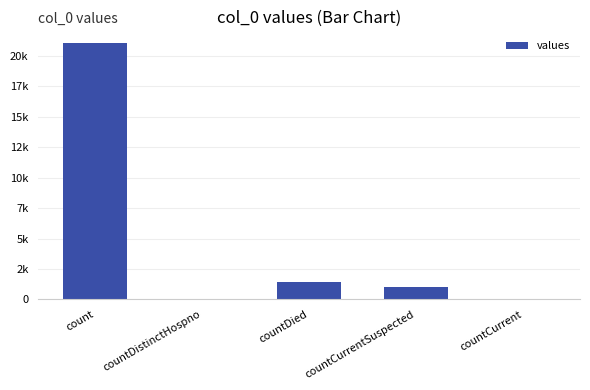

Reading left to right, extract all data points from this chart.

count=21050	countDistinctHospno=0	countDied=1405	countCurrentSuspected=1006	countCurrent=0